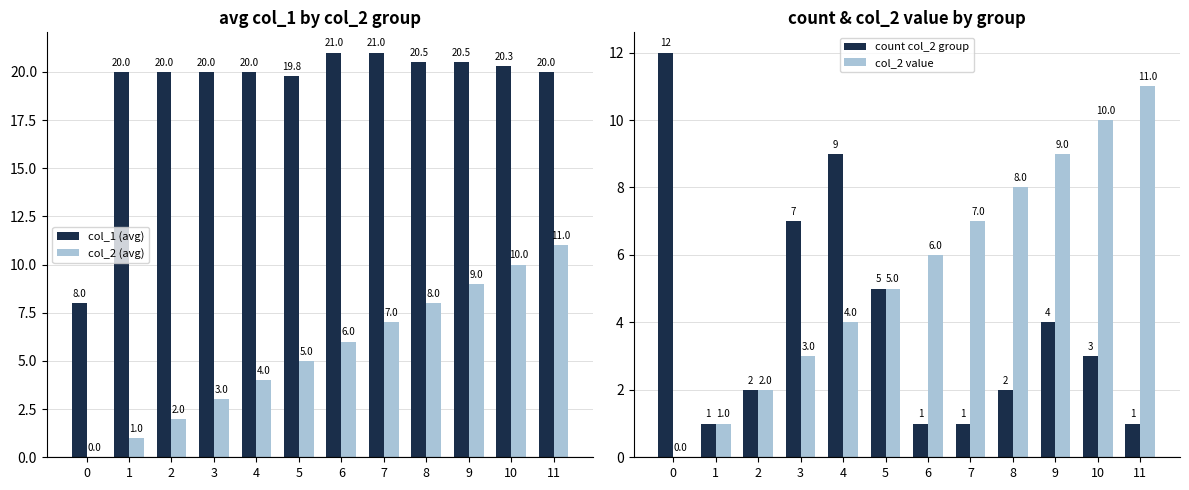

Is it true that col_2 (avg) equals 0.9 at 2?

False